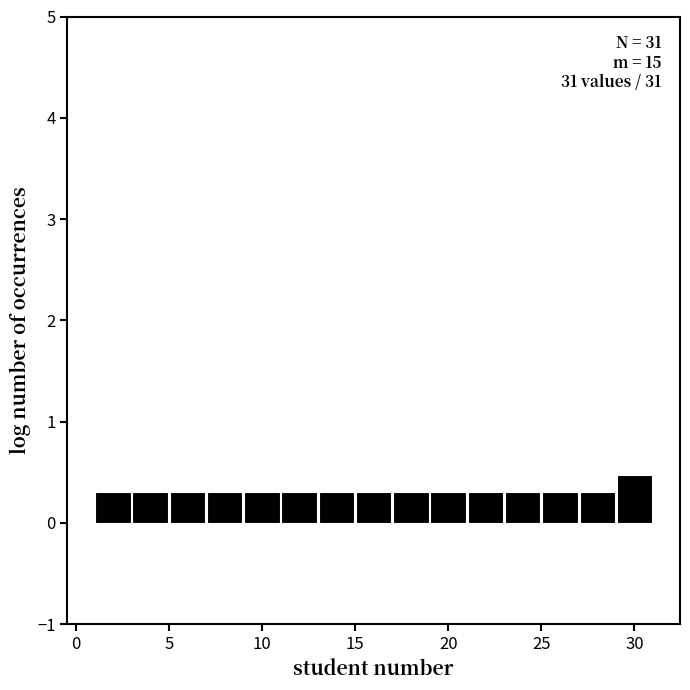

Which range on the x-axis has the tallest bar?

29 to 31